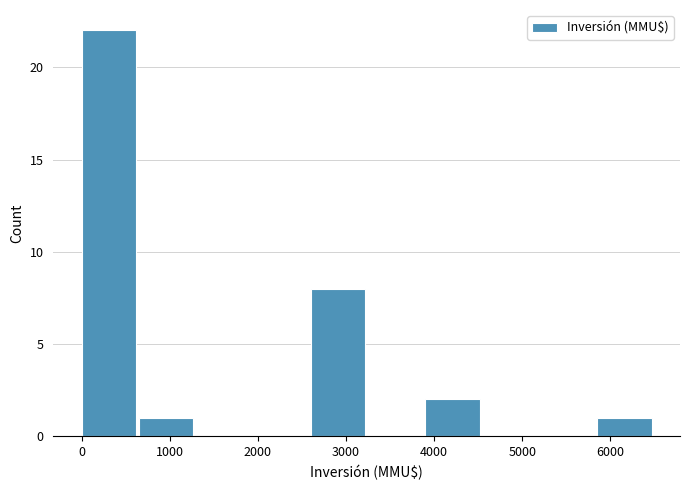

Reading left to right, transcribe this chart: for each bar, give the range it covers on the x-axis and its height. Neither the bar edges nor the heights are printed on the chart, so give them approximately, as read against the axes.

0 to 650: 22
650 to 1300: 1
1300 to 1950: 0
1950 to 2600: 0
2600 to 3250: 8
3250 to 3900: 0
3900 to 4550: 2
4550 to 5200: 0
5200 to 5850: 0
5850 to 6500: 1